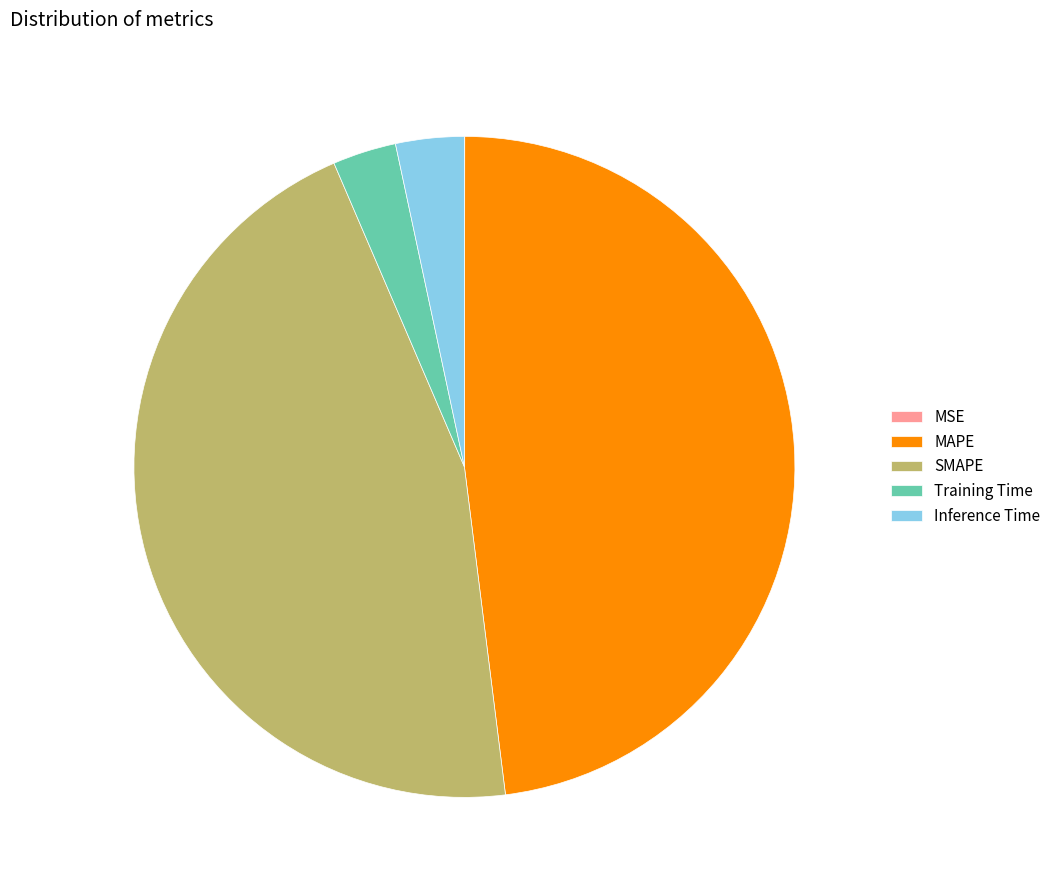

Is it true that SMAPE is 46% of the pie?

True